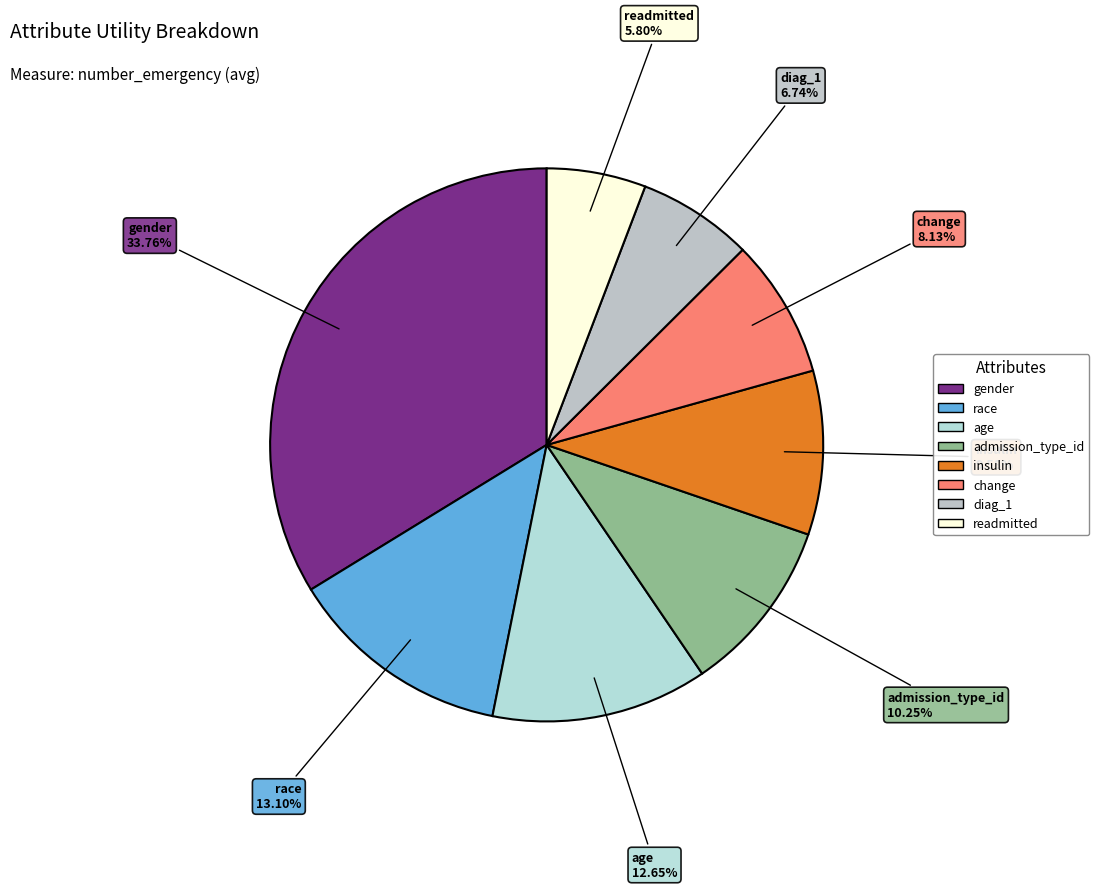

Between diag_1 and age, which is larger?

age